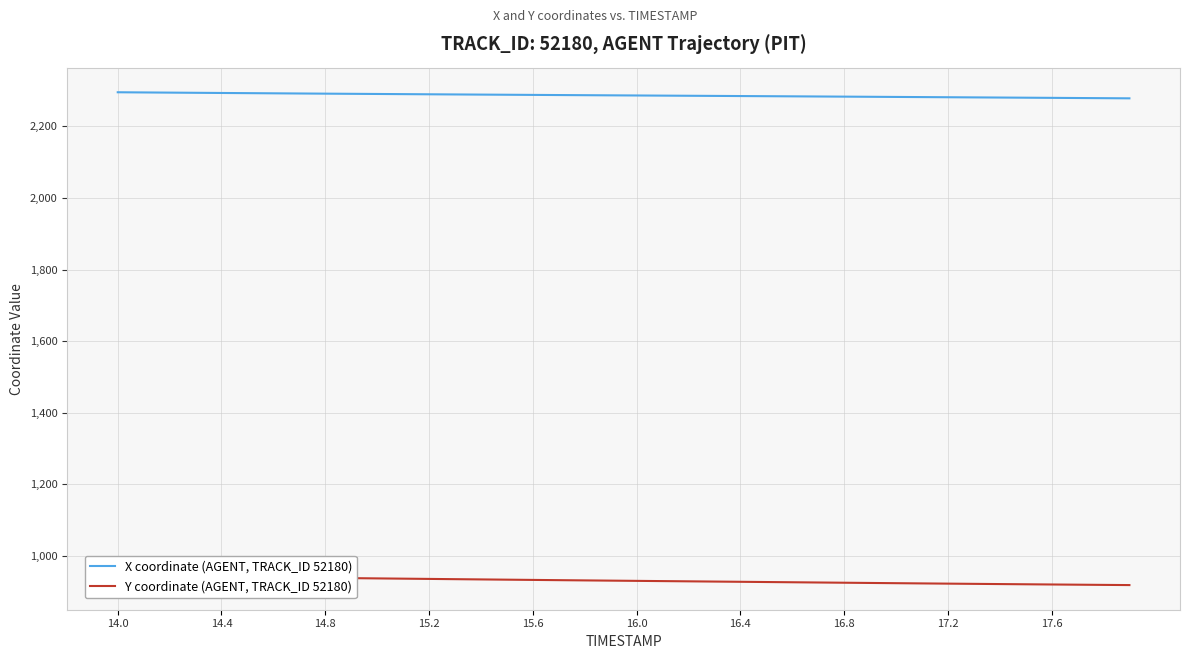

What are all the series names shown in the legend?

X coordinate (AGENT, TRACK_ID 52180), Y coordinate (AGENT, TRACK_ID 52180)